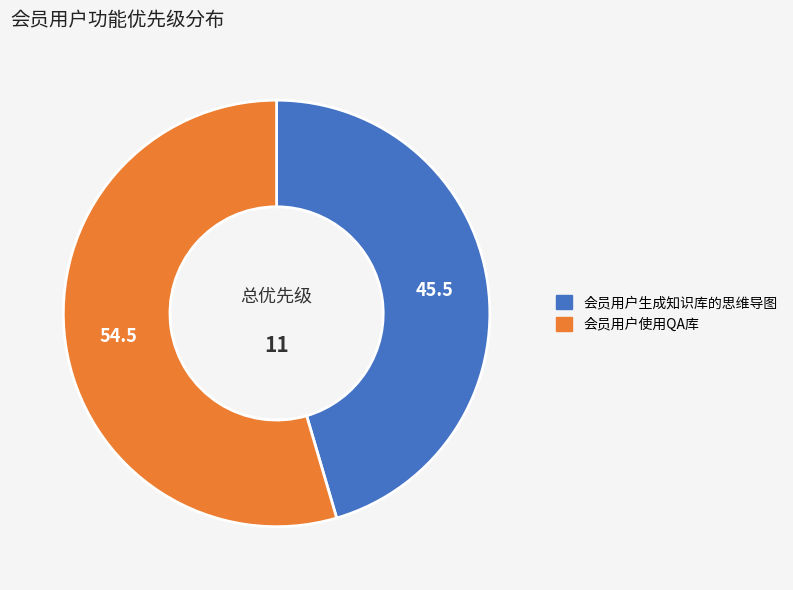

Which has a higher value, 会员用户使用QA库 or 会员用户生成知识库的思维导图?

会员用户使用QA库